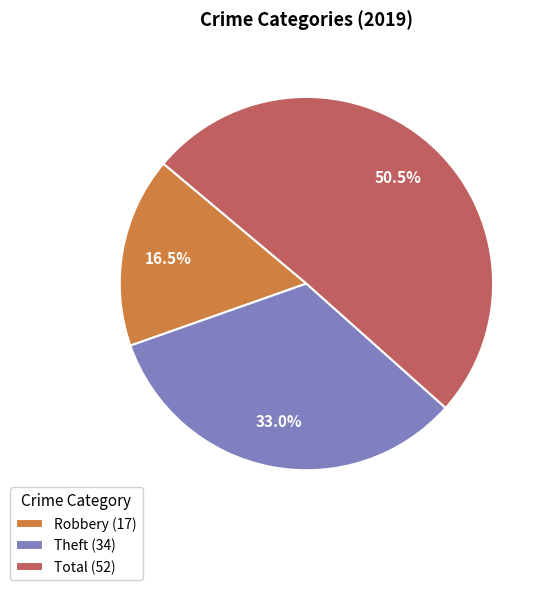

Approximately how many times larger is the value at Total (52) compared to Robbery (17)?

3.1